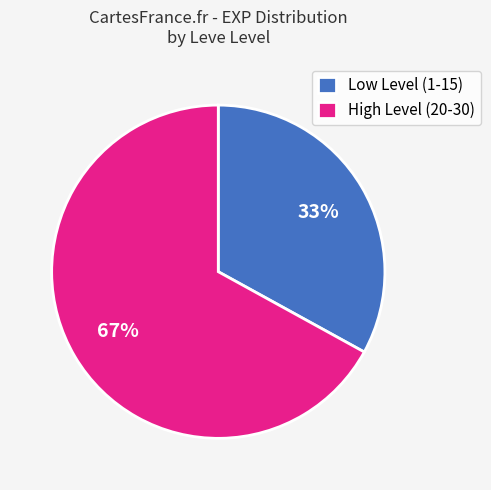

Is there a majority slice in this chart?

Yes